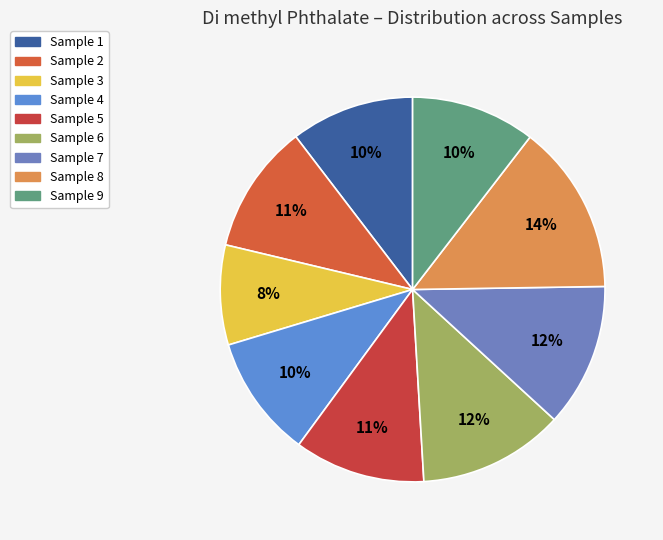

To the nearest percent, what portion does Sample 1 represent?

10%